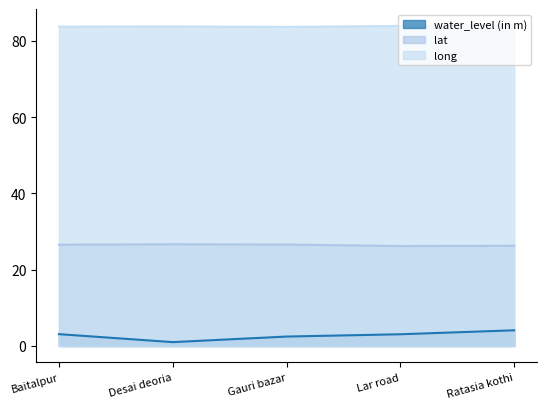

Which series has the largest total across all categories?

long